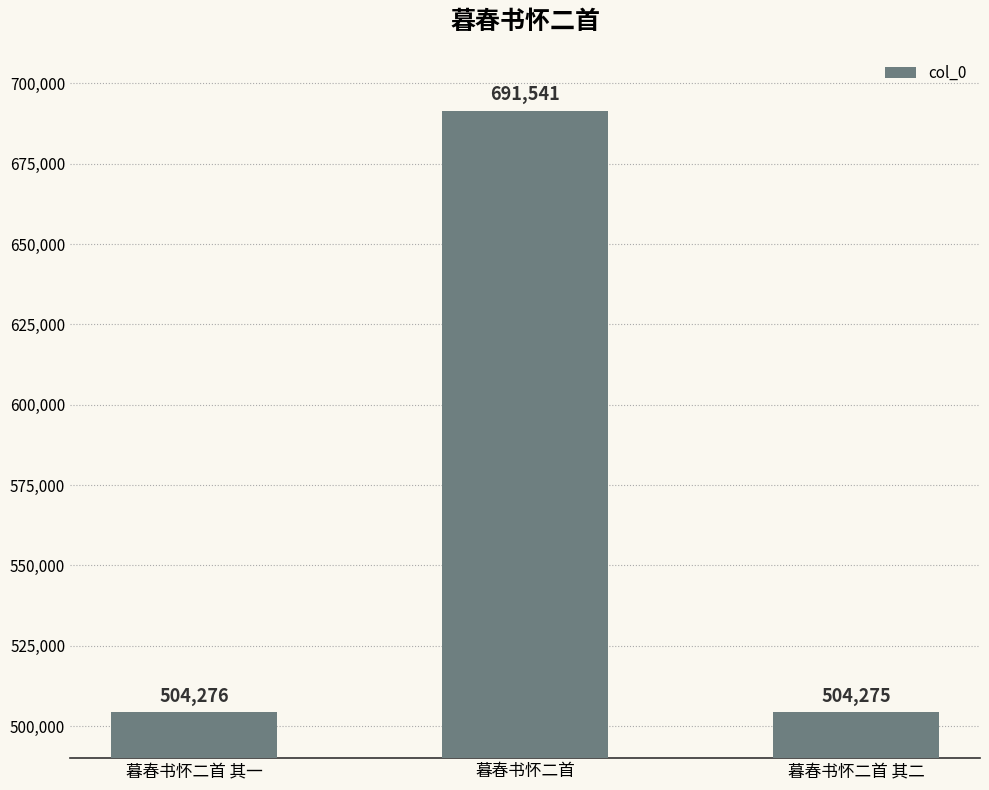

Reading right to left, list all the values displayed in this chart.

504275	691541	504276